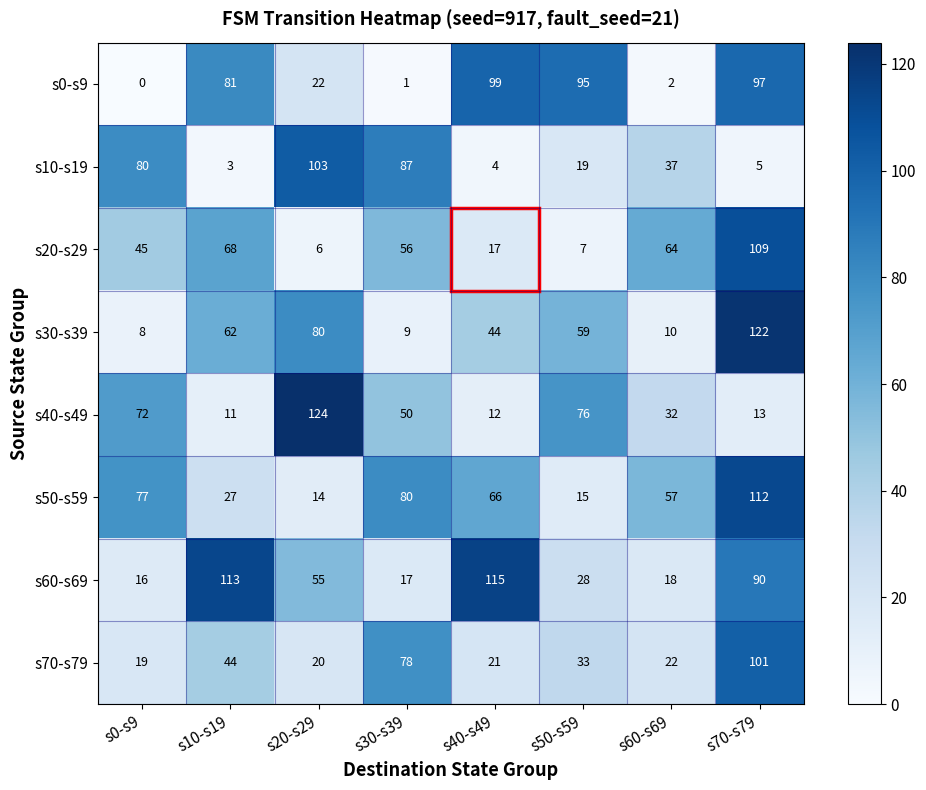

Which series has the largest total across all categories?

s60-s69